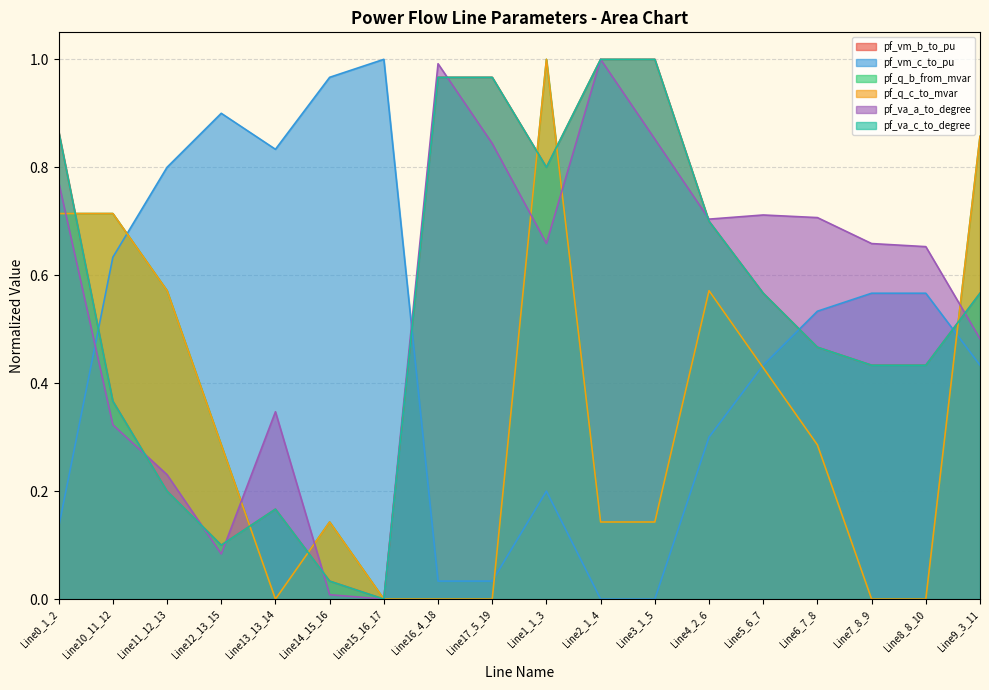

True or false: pf_q_b_from_mvar has a value of 0.1 at Line2_1_4.

False